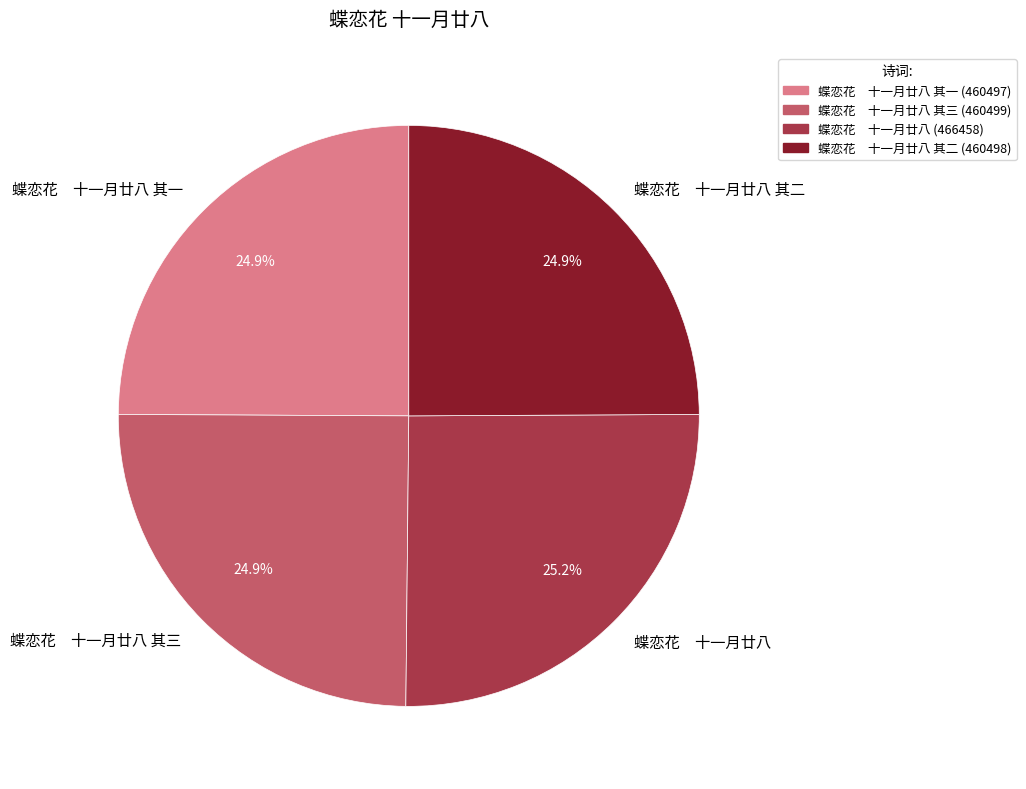

Is there a majority slice in this chart?

No